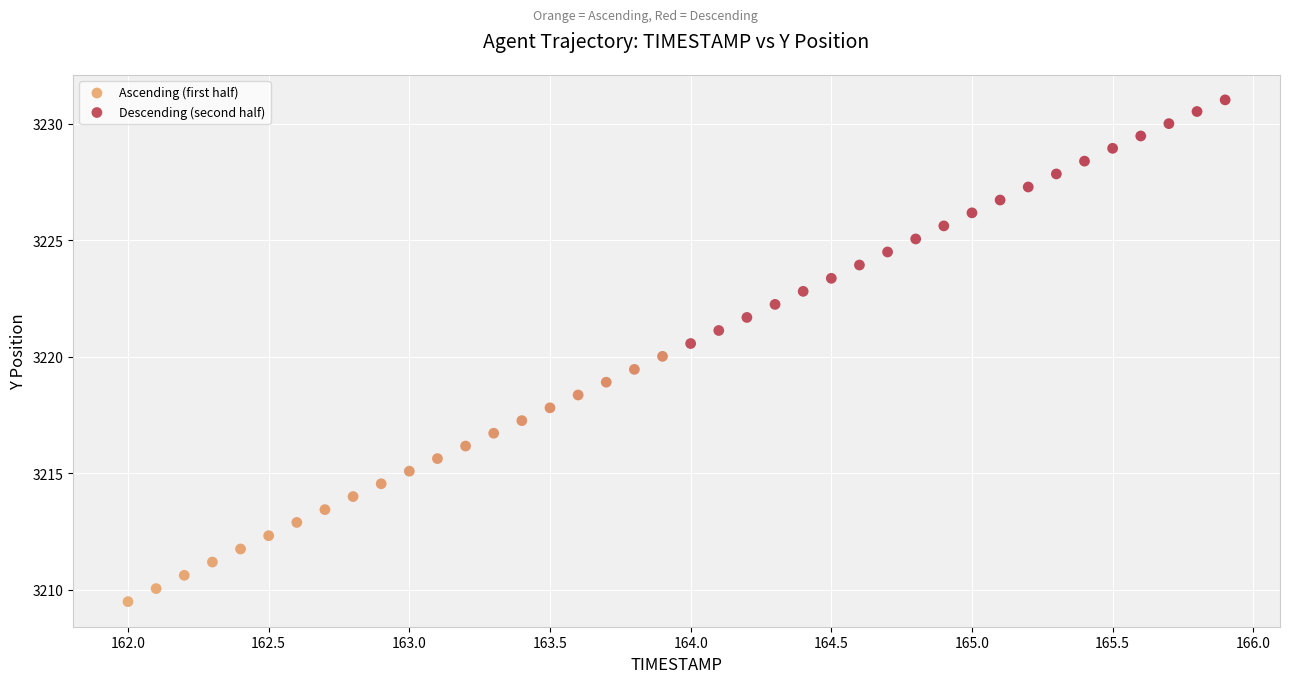

What are all the series names shown in the legend?

Ascending (first half), Descending (second half)